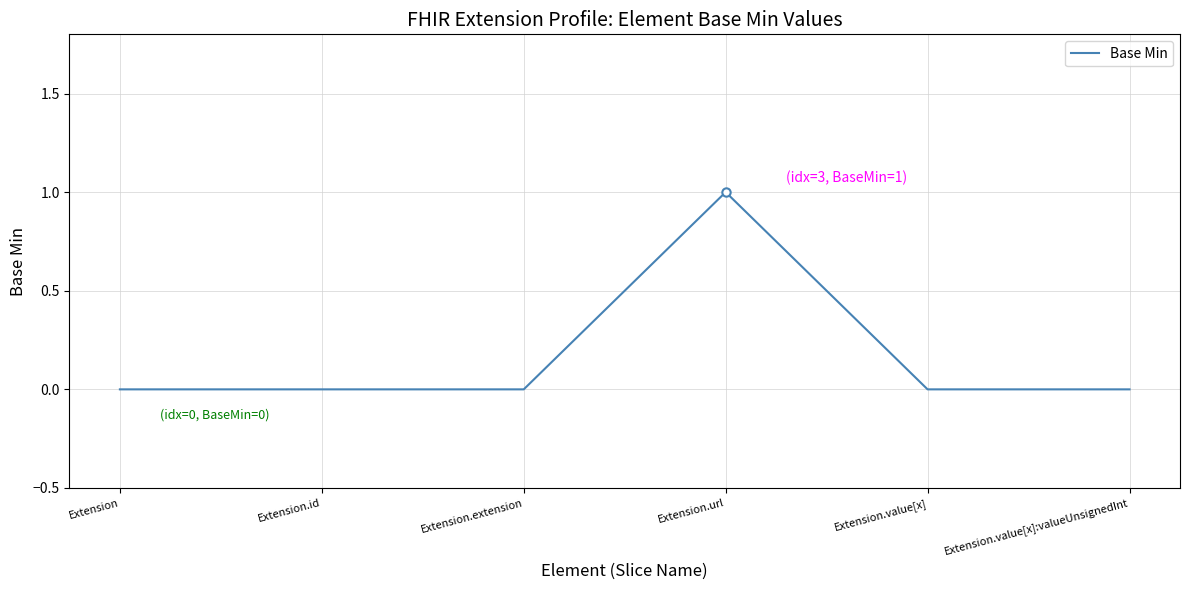

Which label corresponds to the largest value in the chart?

Extension.url